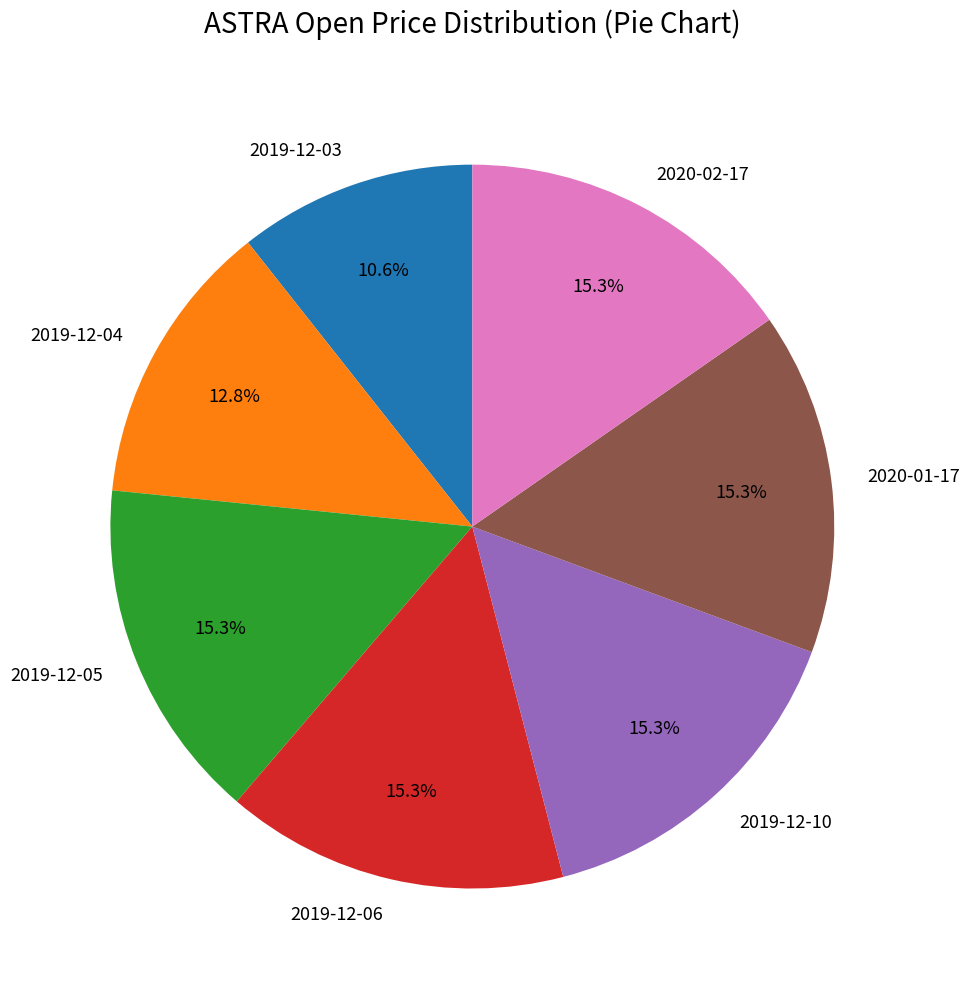

What percentage is the 2020-02-17 slice, to the nearest percent?

15%